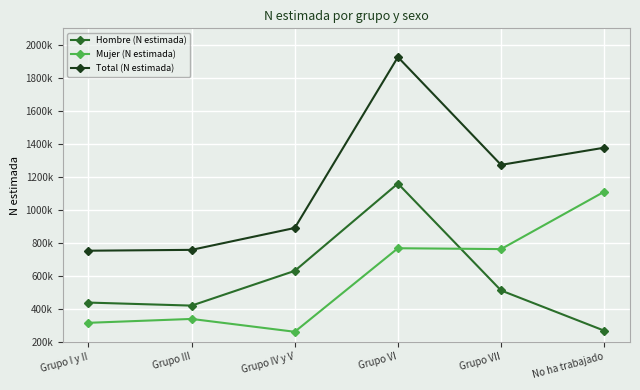

List the series in order of their peak value, highest first.

Total (N estimada), Hombre (N estimada), Mujer (N estimada)